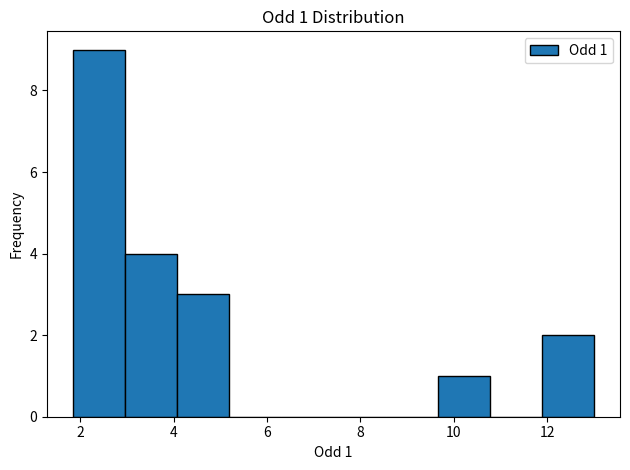

Which range on the x-axis has the tallest bar?

1.8 to 3.0